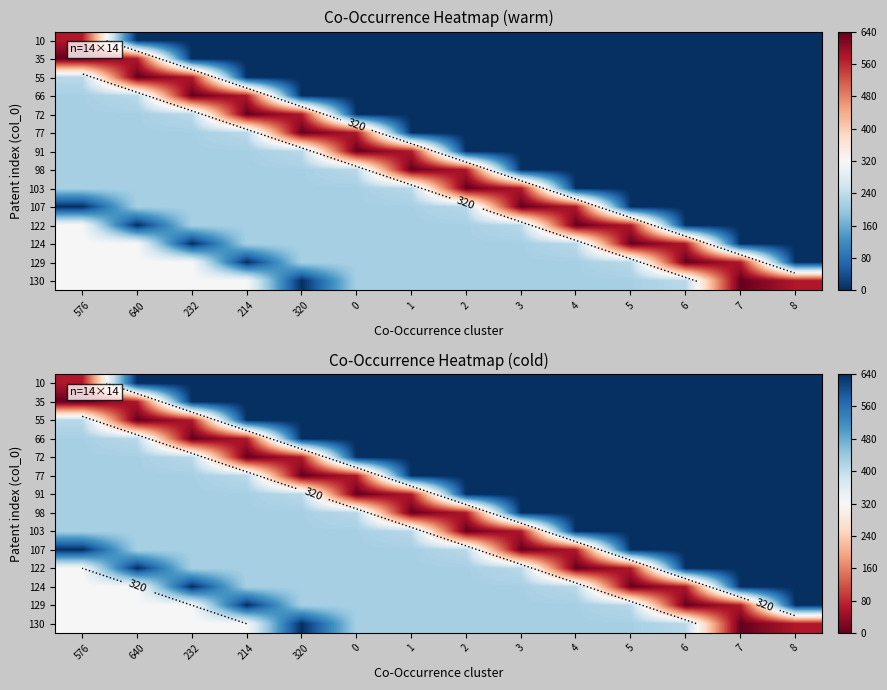

The 10 series shows 640 at 232. True or false?

True